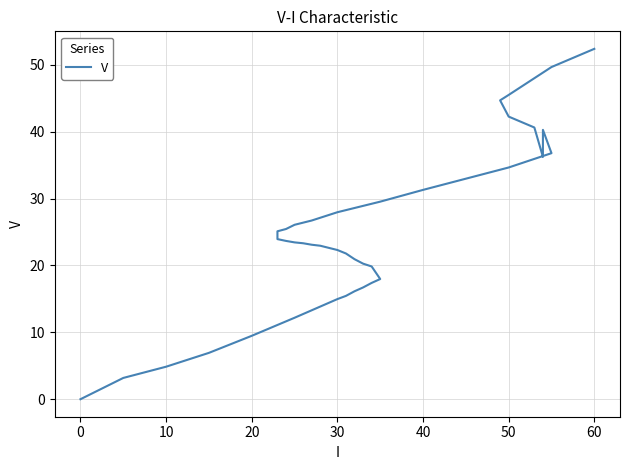

How many data points are above 23?

22